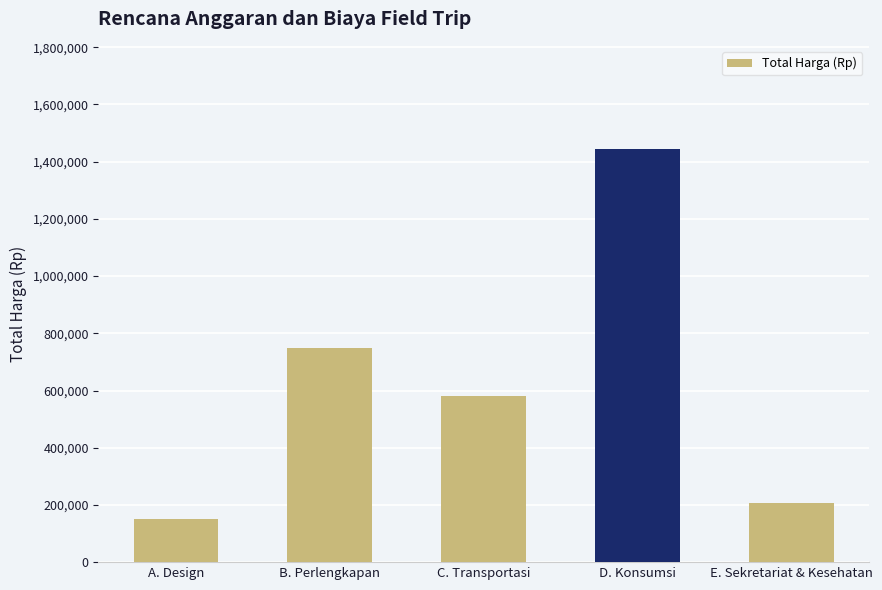

Reading left to right, transcribe all the data shown in this chart.

A. Design=150000	B. Perlengkapan=750000	C. Transportasi=581000	D. Konsumsi=1444000	E. Sekretariat & Kesehatan=208000